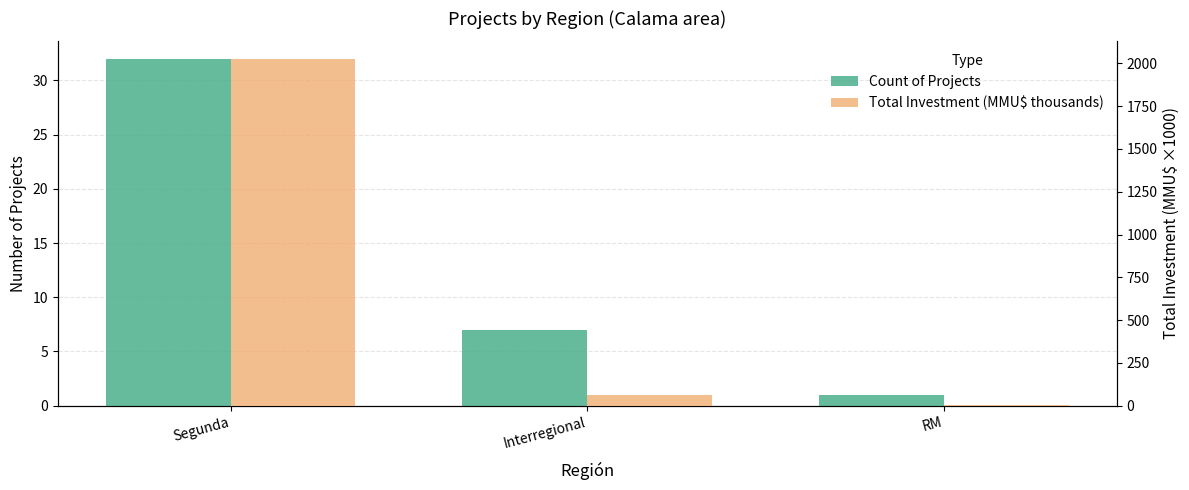

What is the sum of all Total Investment (MMU$ thousands) values?

2092.8